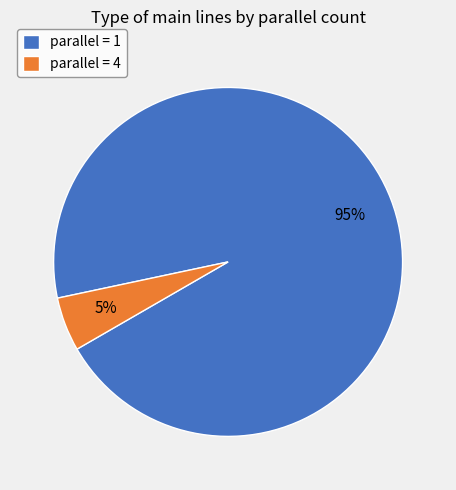

Is there a majority slice in this chart?

Yes